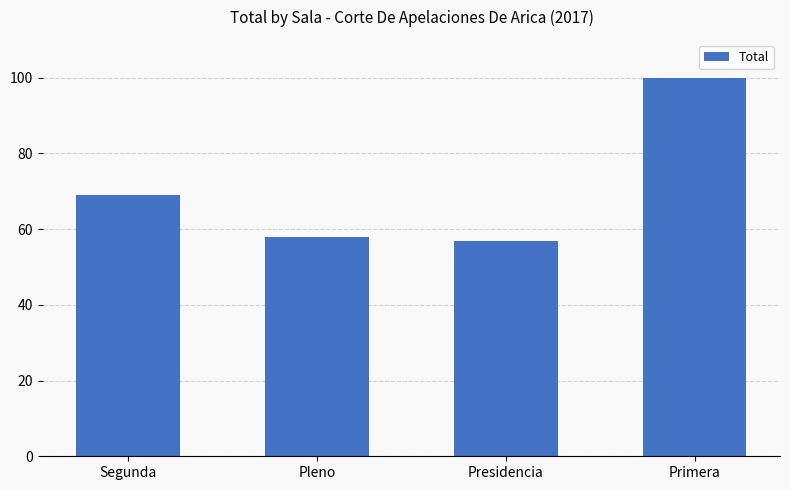

What value does the data have at Pleno, to the nearest 5?

60